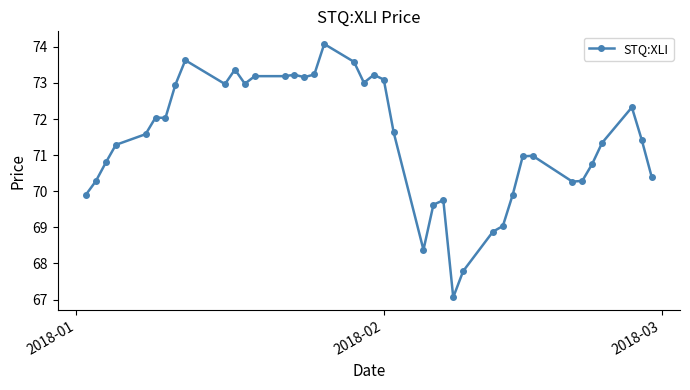

What is the smallest value displayed?

67.1